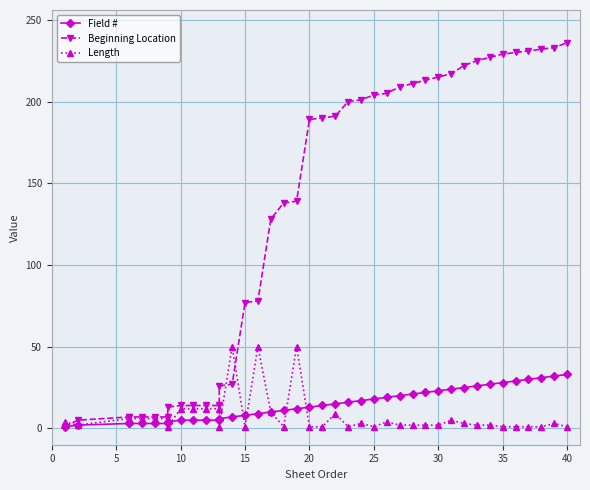

How many intersections are there between Beginning Location and Length?

3